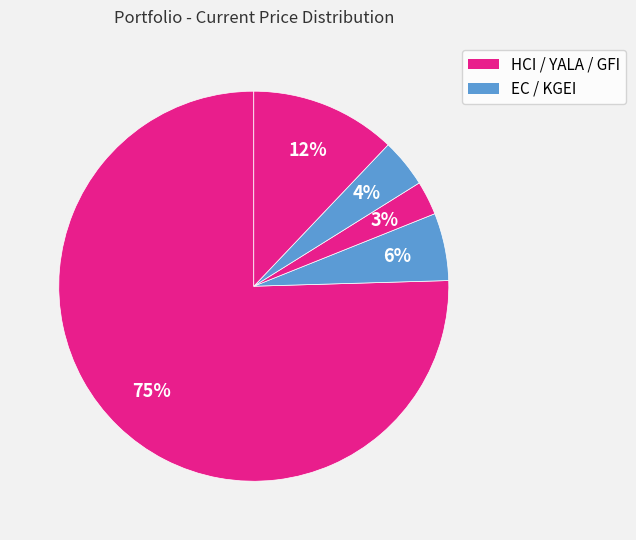

Is there a majority slice in this chart?

Yes